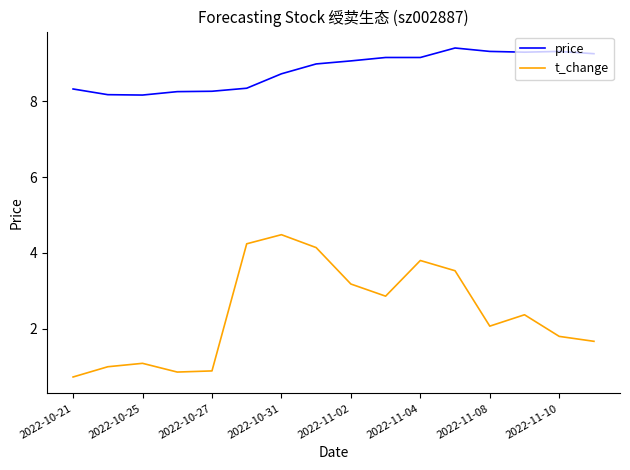

What is the smallest value displayed?

0.7